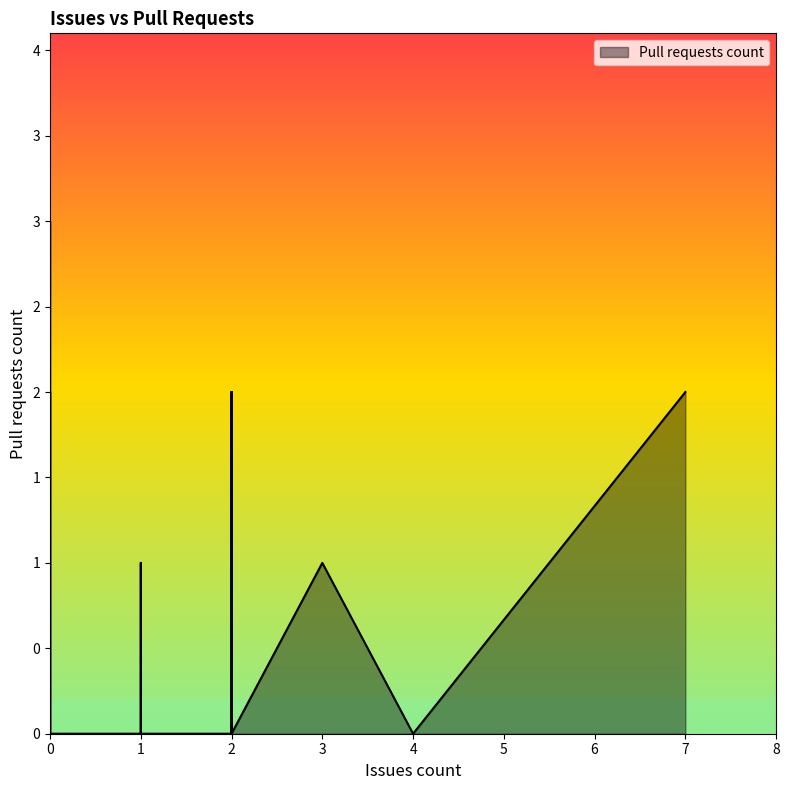

How many lines are shown in the chart?

1